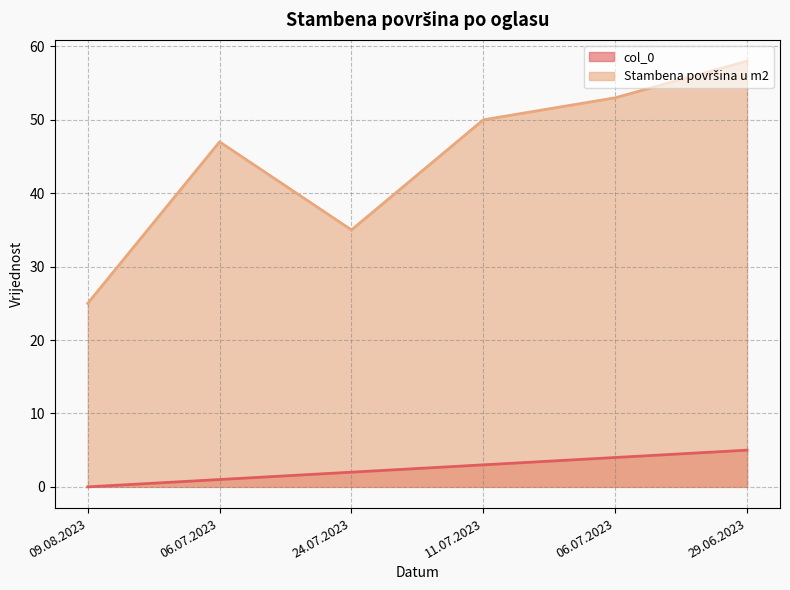

What is the average value of the col_0 series?

2